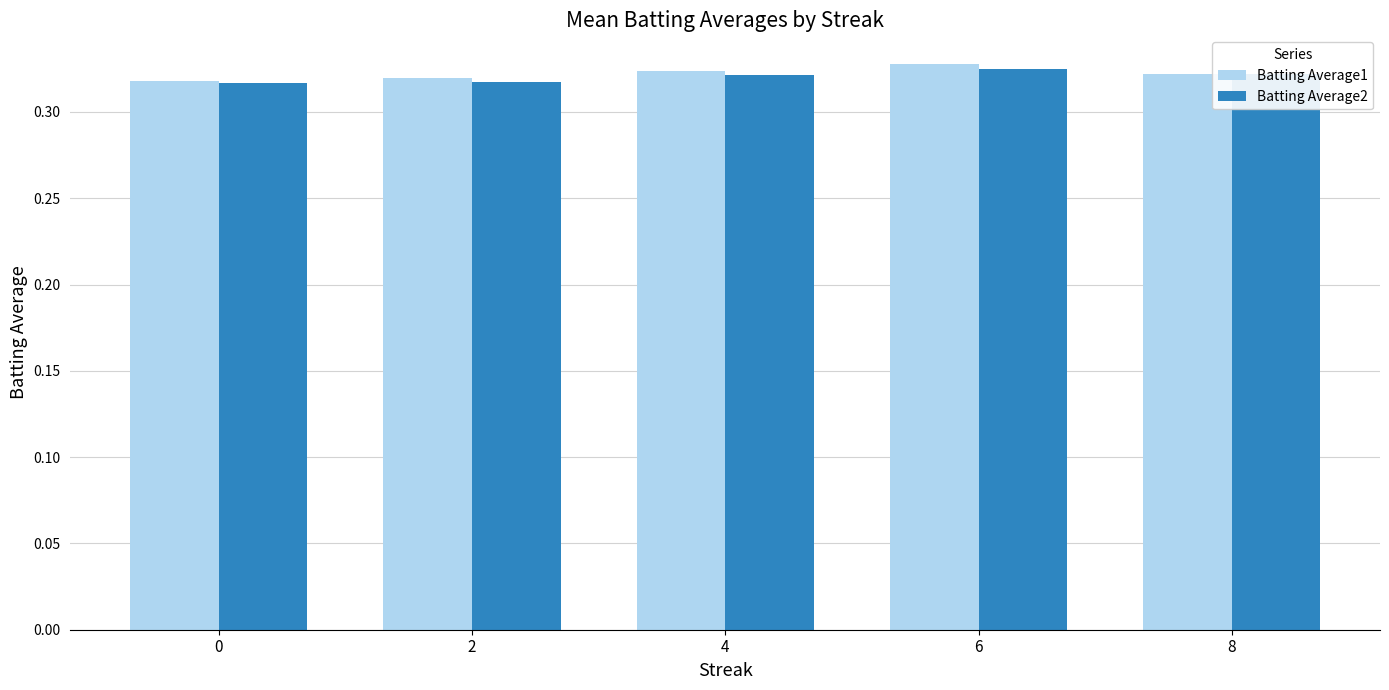

What are all the series names shown in the legend?

Batting Average1, Batting Average2